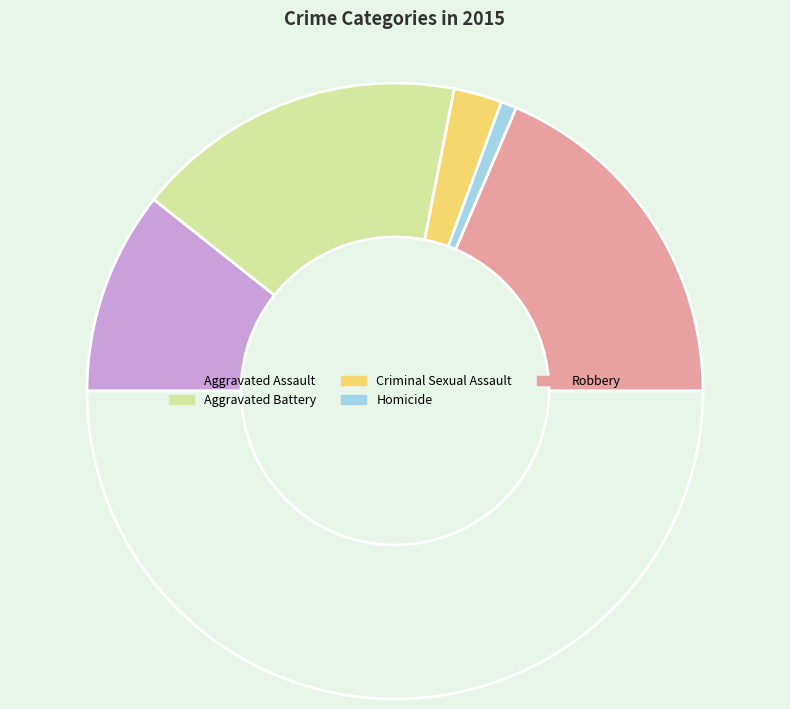

How many segments does this pie chart have?

6